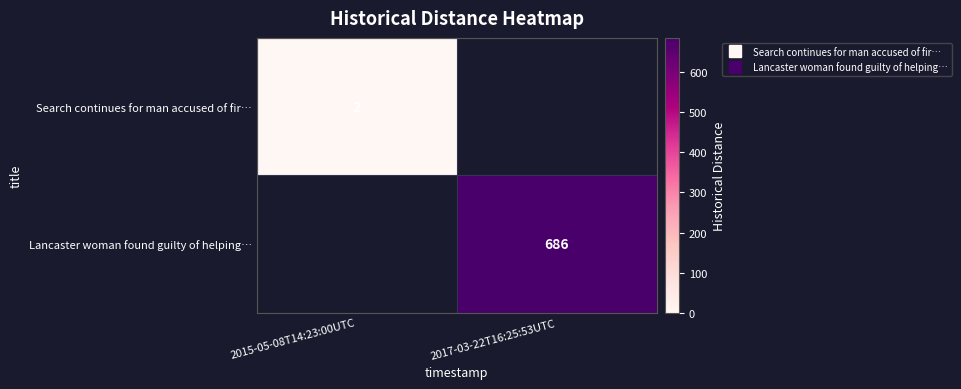

Is it true that row_0 equals 0.8 at 2015-05-08T14:23:00UTC?

False